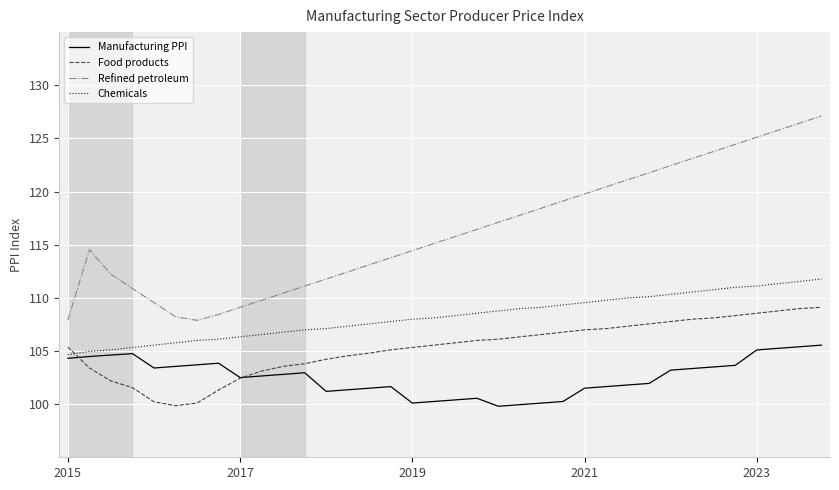

What is the highest value of the Chemicals series?

111.8